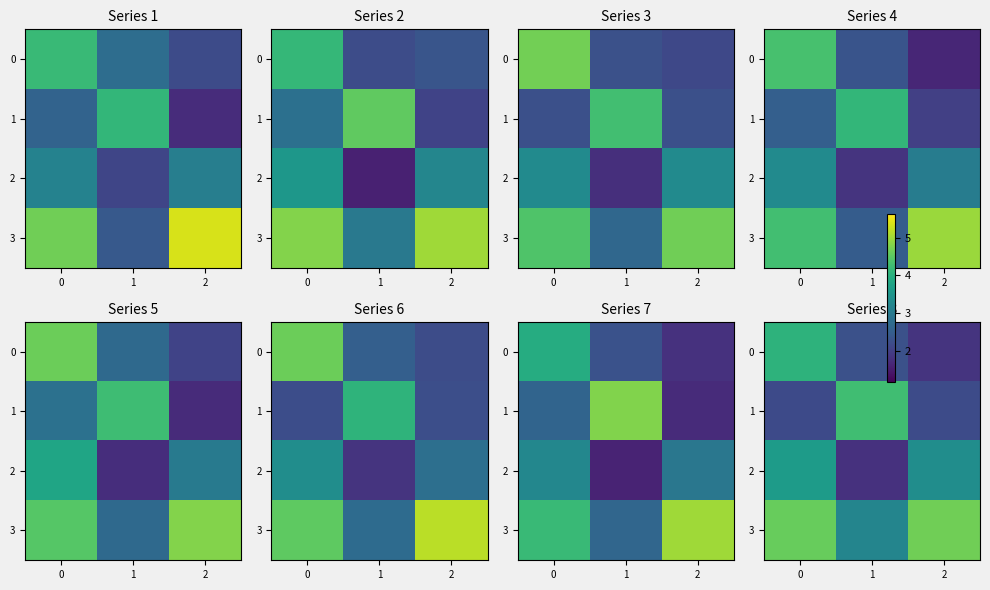

Which has a higher value, 2 or 1?

1